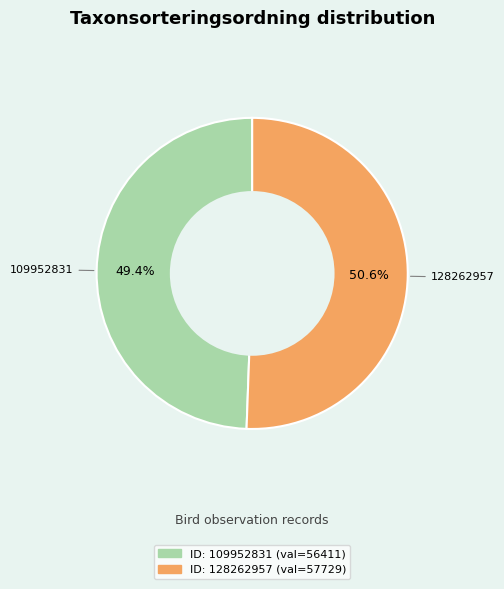

Is there any slice that represents more than half of the pie?

Yes